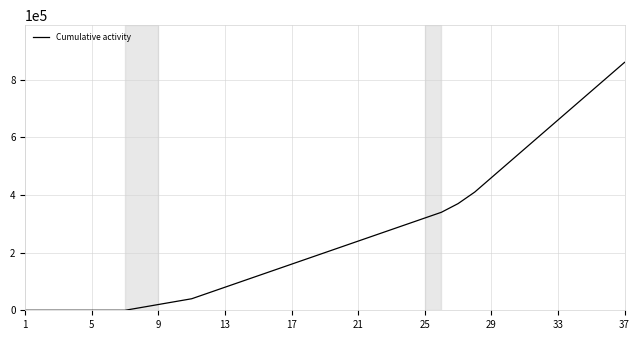

What is the difference between the maximum and minimum values?

860000